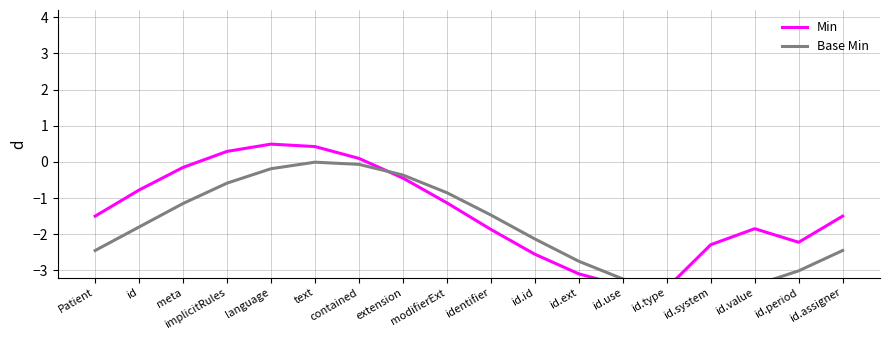

What is the label of the 10th point from the left?

identifier